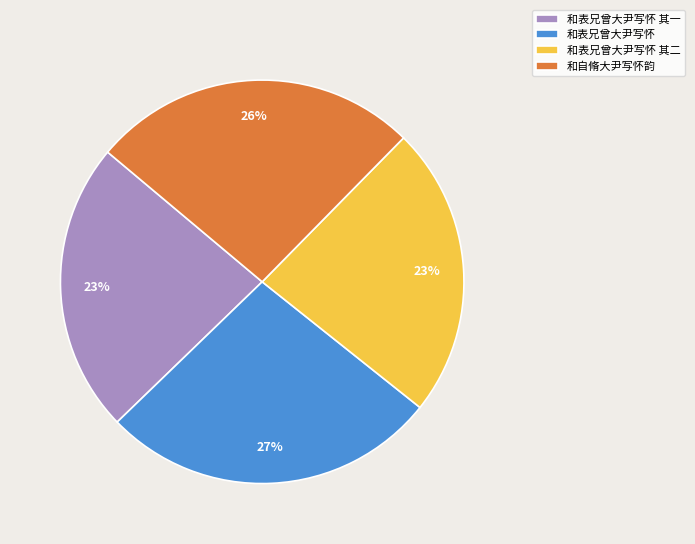

What is the largest slice in the pie chart?

和表兄曾大尹写怀